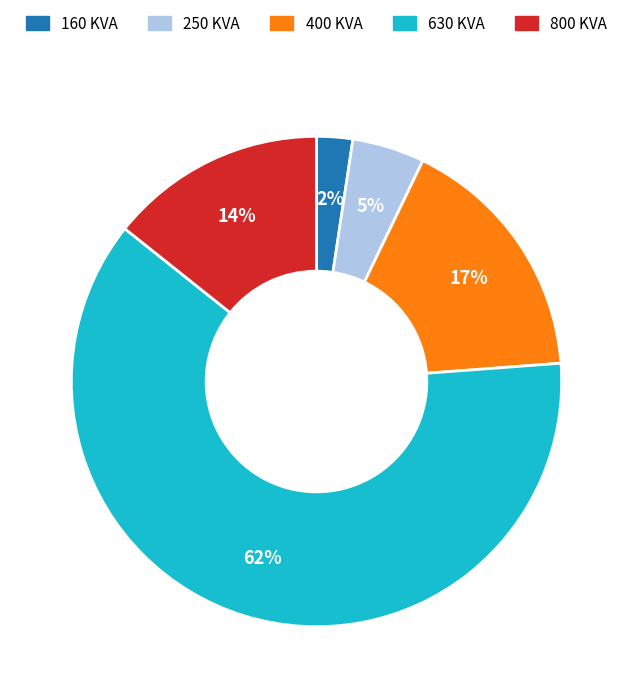

Is 160 the majority of the pie?

No